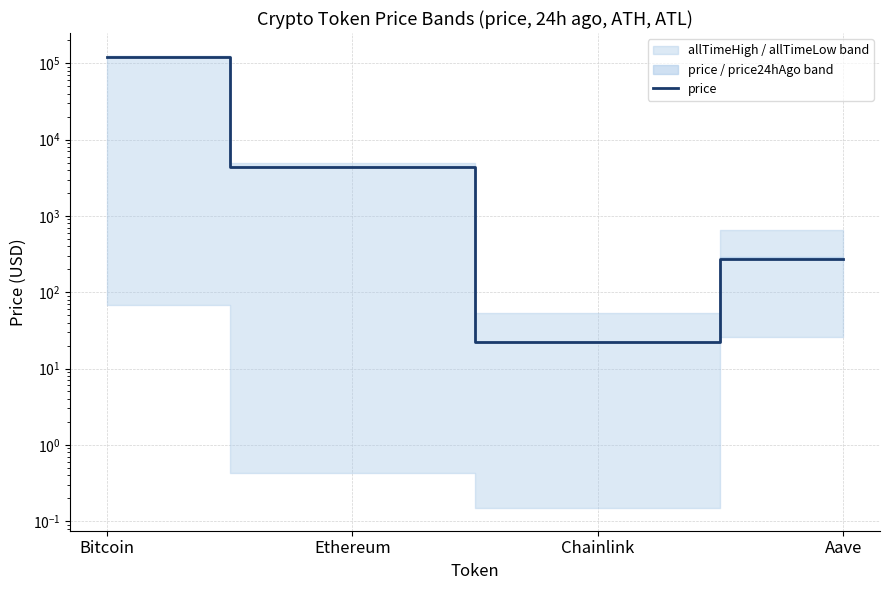

What is the label of the 1st point from the left?

Bitcoin